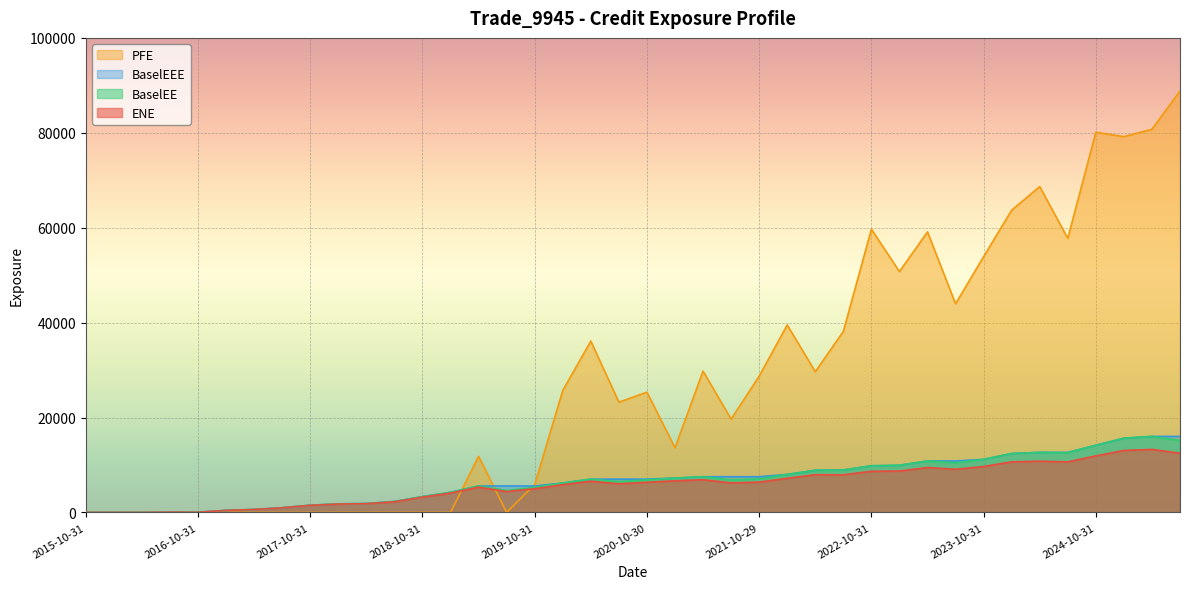

Where is the first local minimum for PFE?

2019-07-31